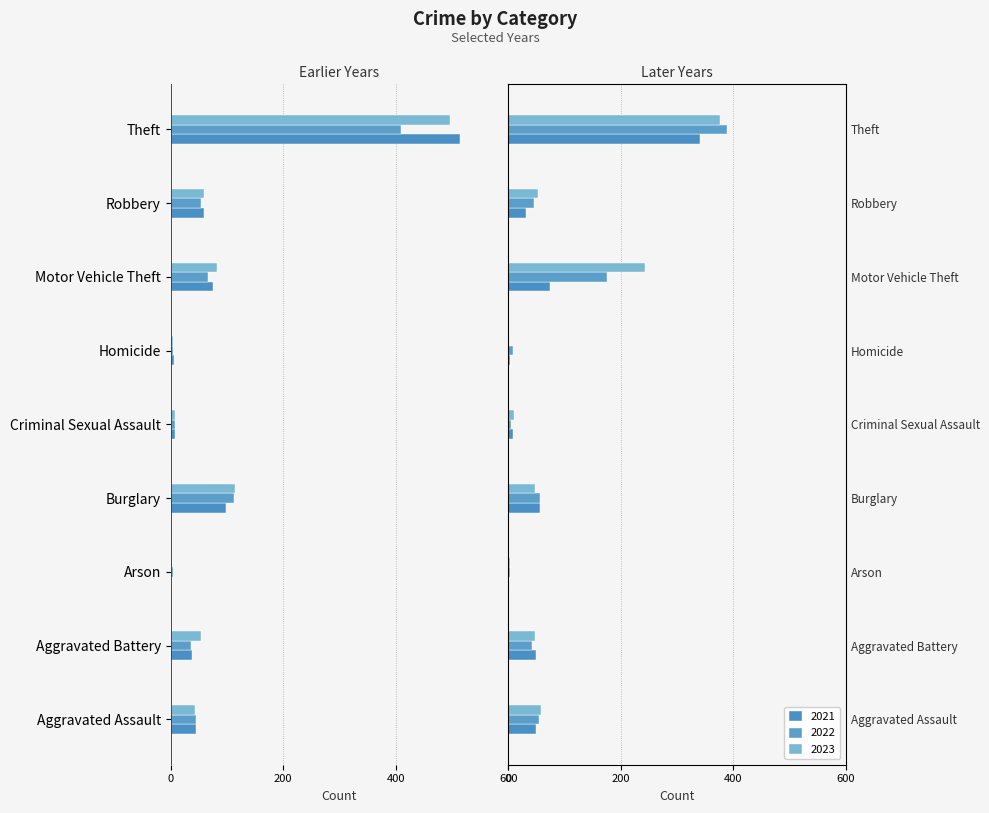

True or false: 2023 has a value of 1 at Homicide.

False